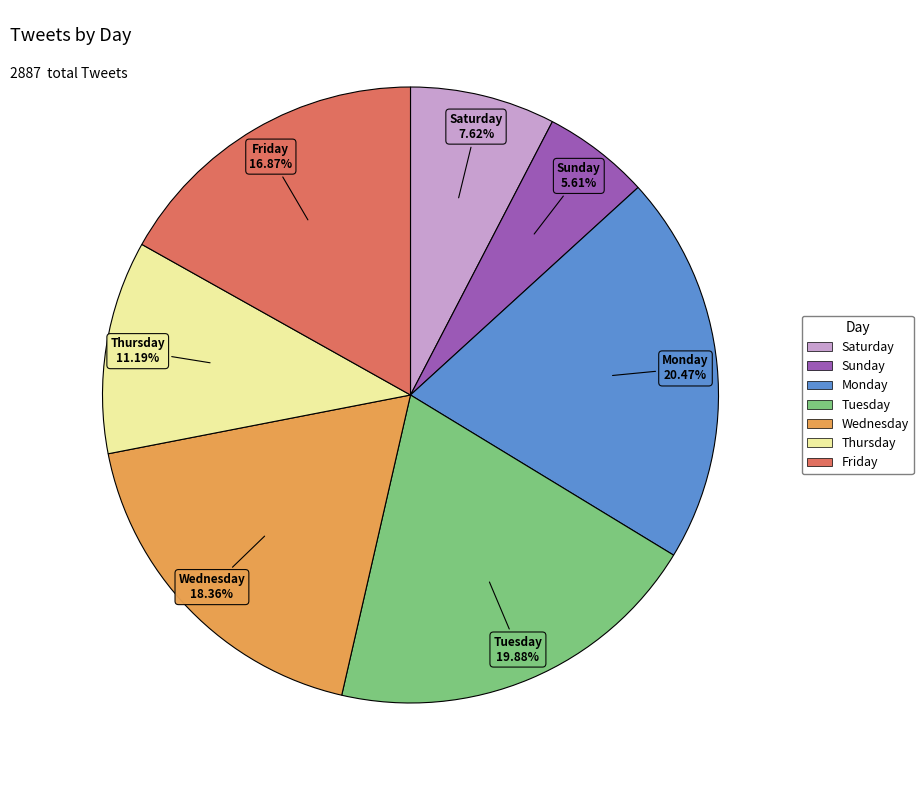

The Saturday slice represents 8% of the pie. True or false?

True